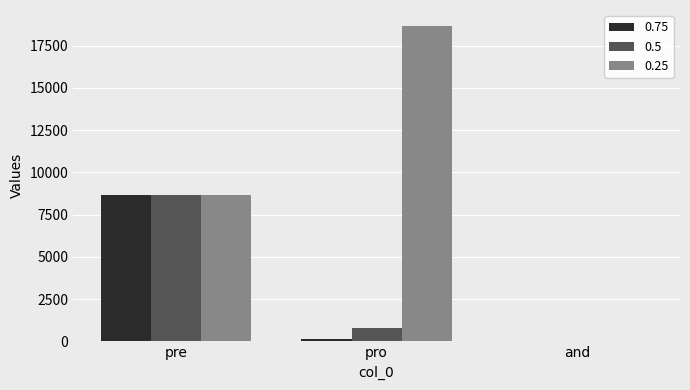

Are the bars horizontal?

No